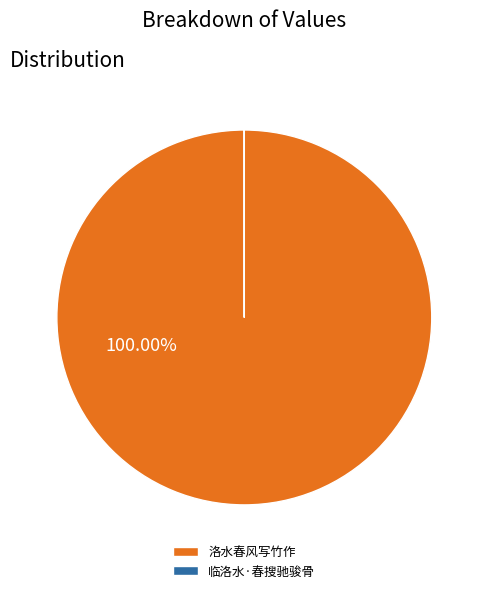

Which category has the biggest portion of the pie?

洛水春风写竹作